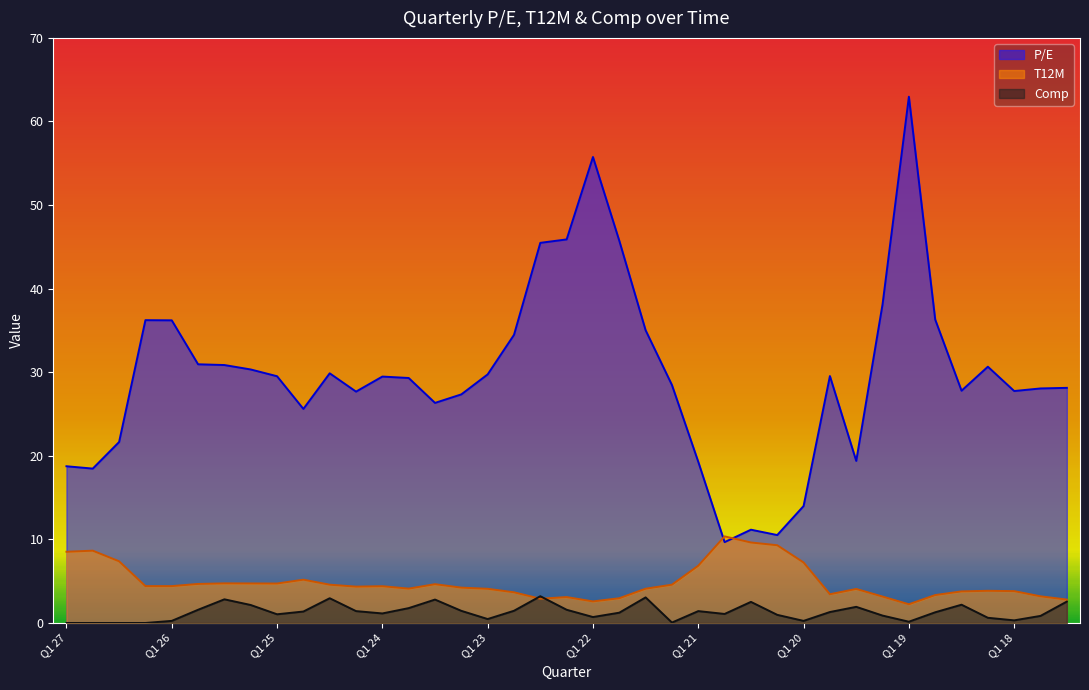

What is the total value across all series at Q2 23?

33.0